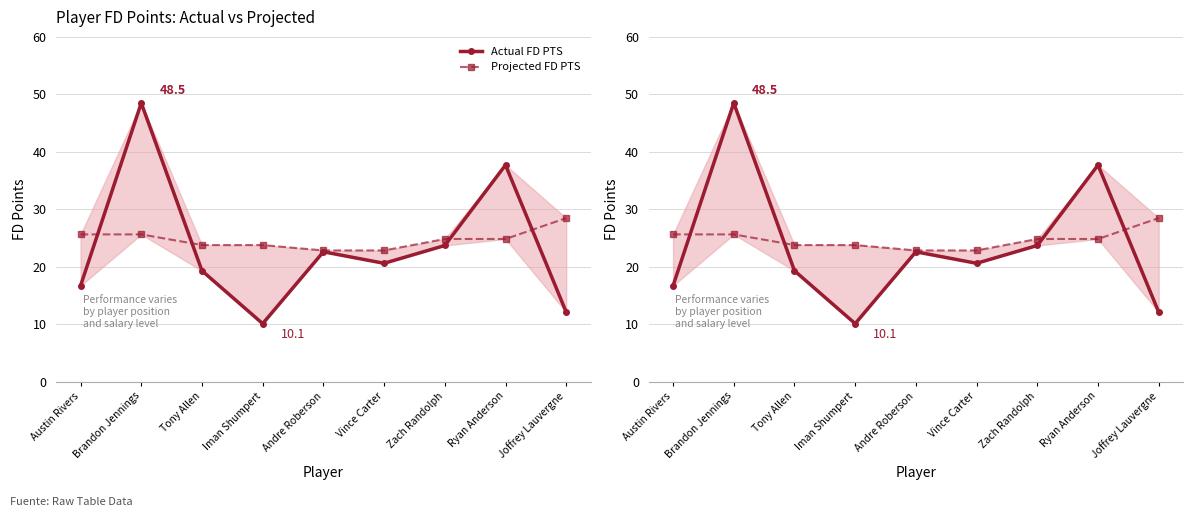

Which series changed the most between Brandon Jennings and Zach Randolph?

Actual FD PTS